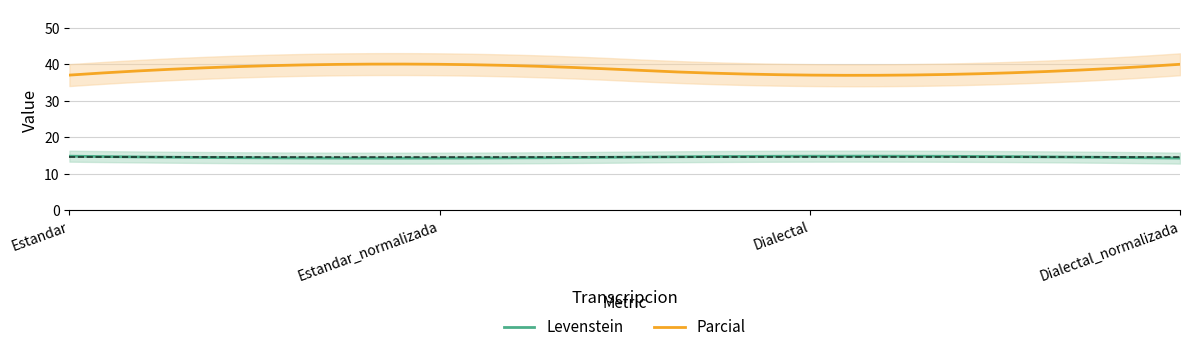

Where is Parcial nearest to the value 38?

Estandar